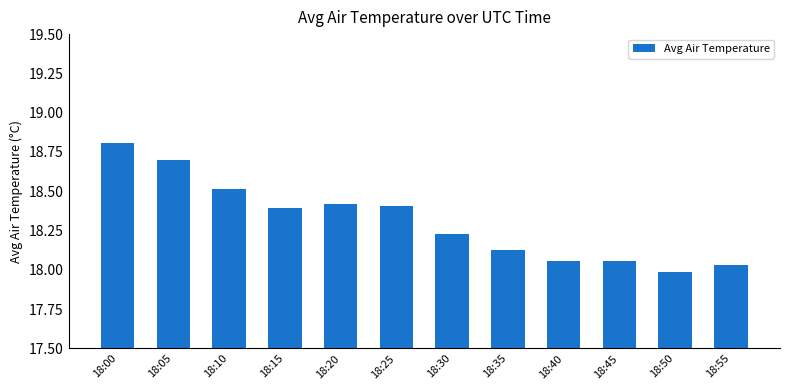

Which has a higher value, 18:50 or 18:05?

18:05